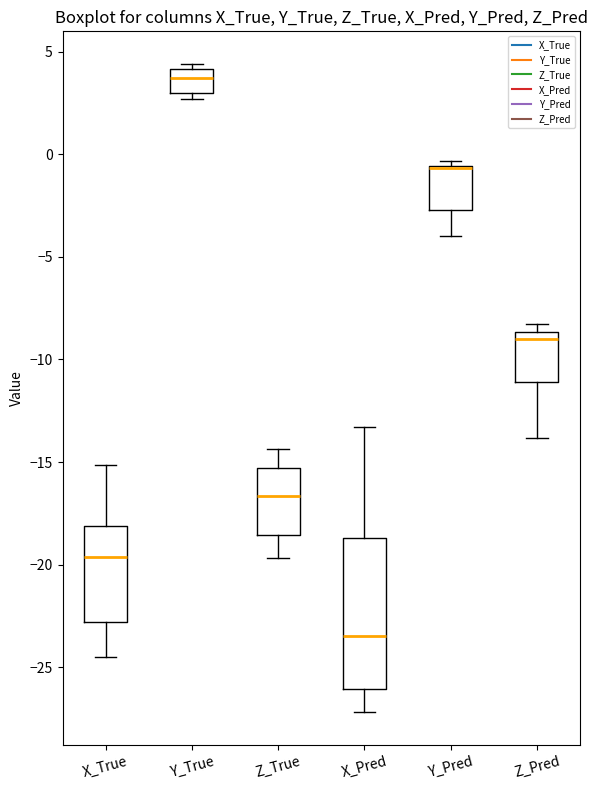

Which box is the tallest, from its lower edge to its upper edge?

X_Pred